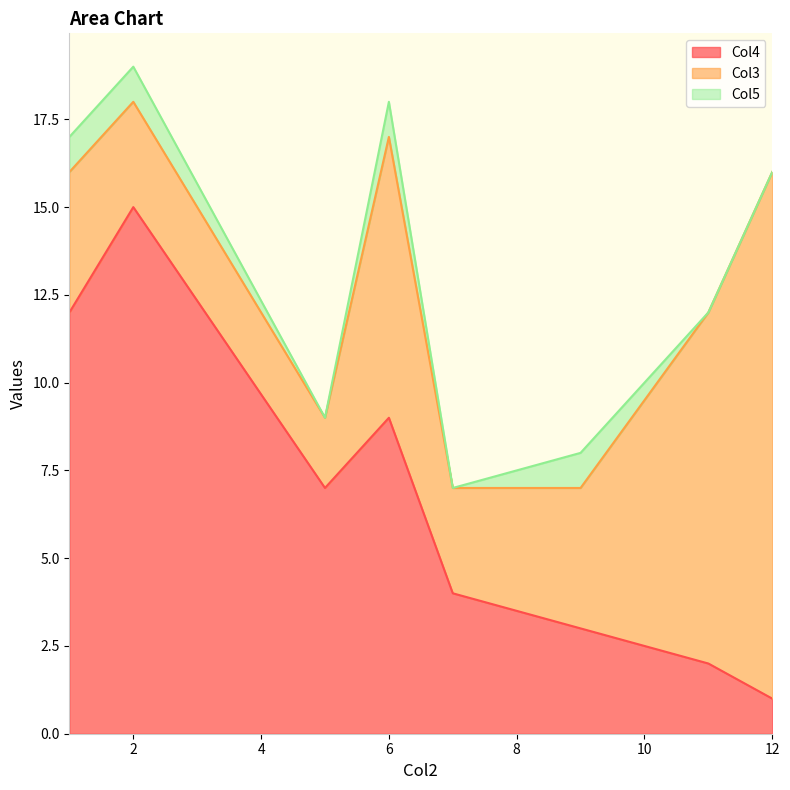

What is the sum of all Col3 values?

49